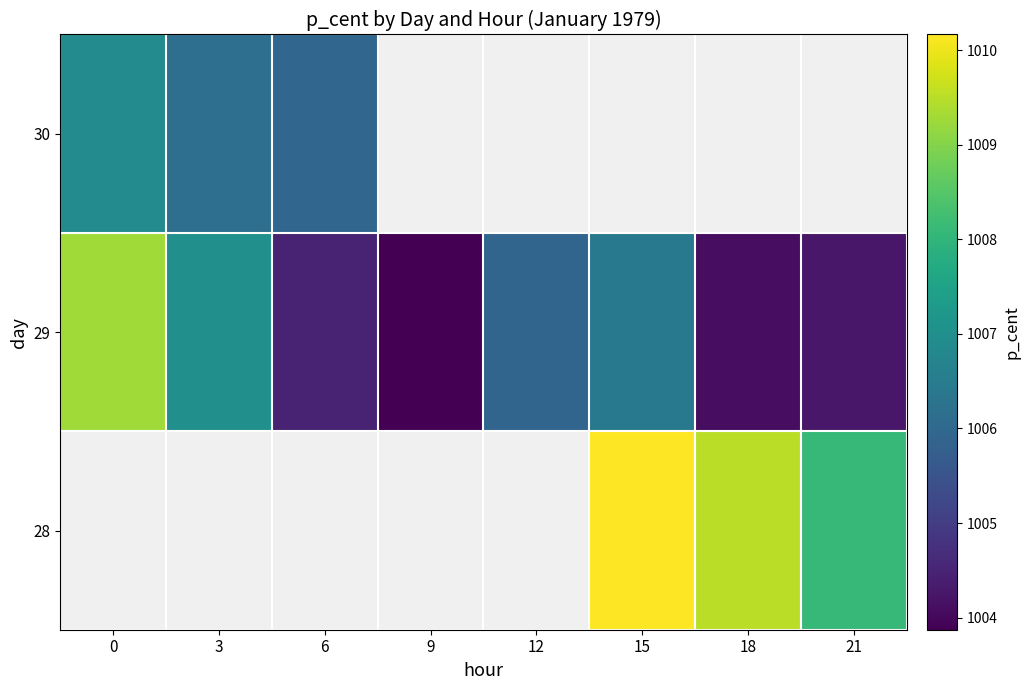

True or false: 29 has a value of 1578.2 at 6.

False